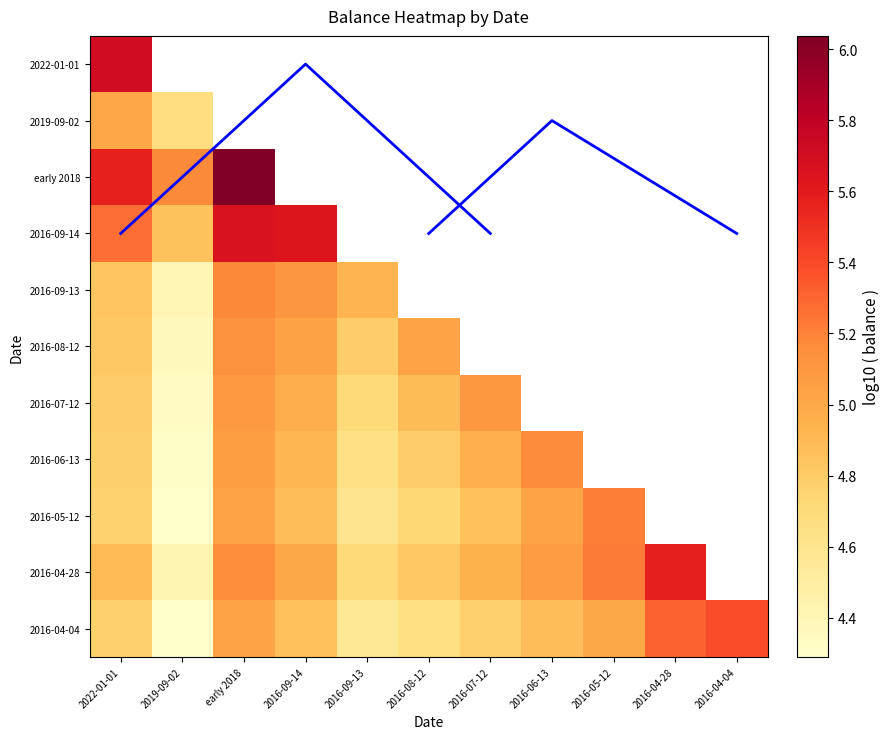

The 2016-08-12 series shows 5.1 at early 2018. True or false?

True